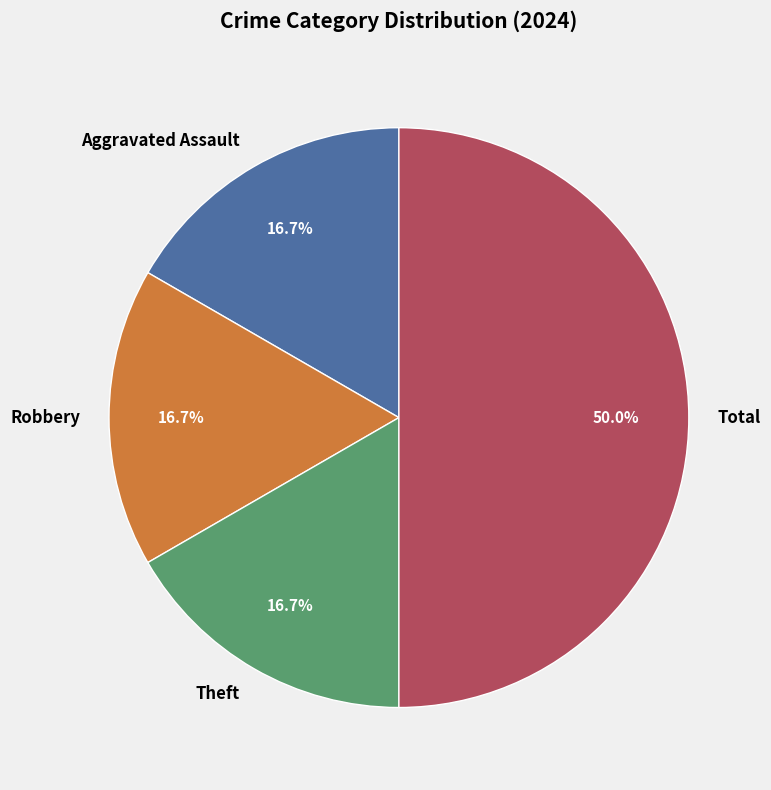

The Total slice represents 57% of the pie. True or false?

False